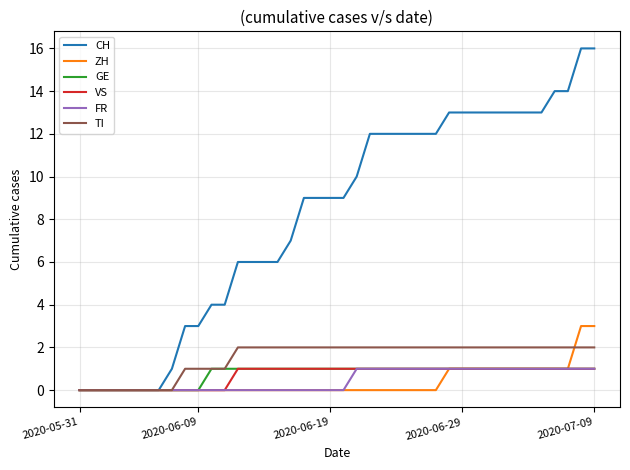

Which series has the widest spread of values?

CH